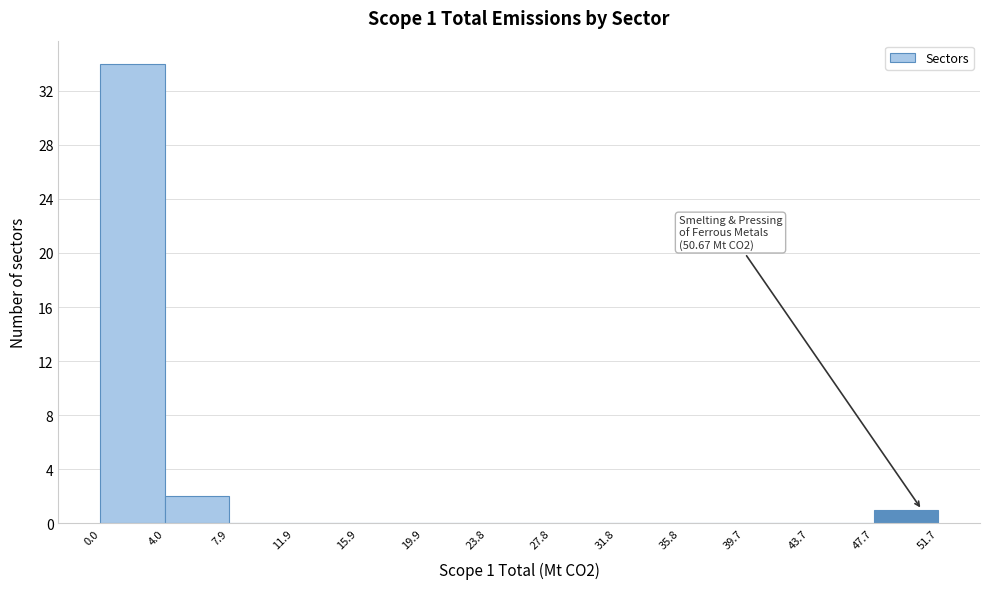

Over which range of the x-axis is the bar tallest?

0.0 to 4.0